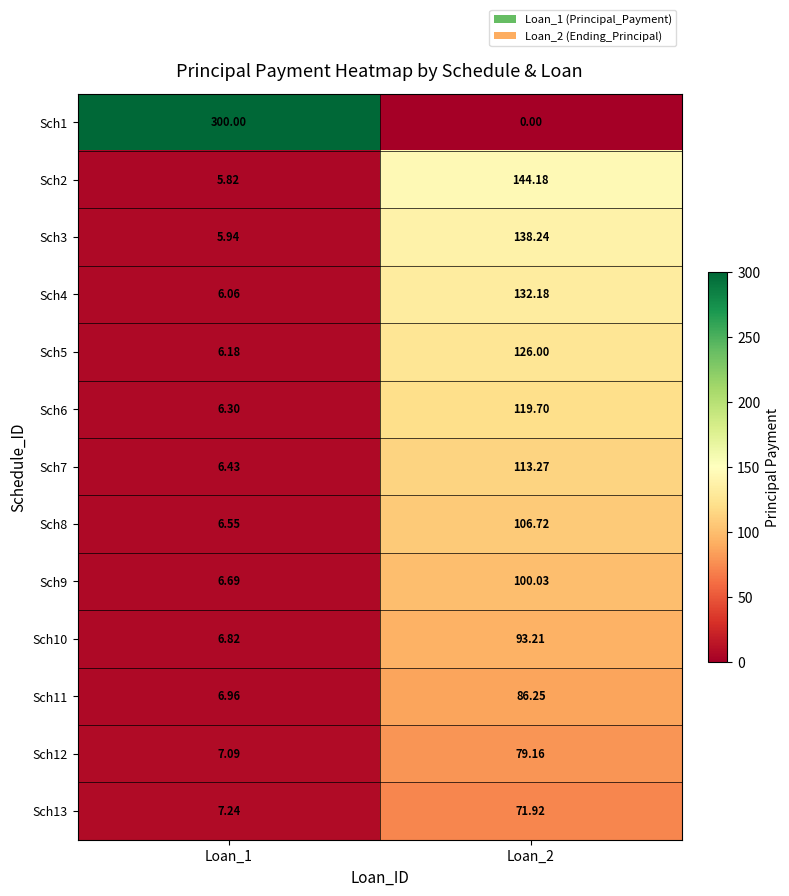

Is the value of Sch12 at Loan_1 greater than the value of Sch8 at Loan_2?

No